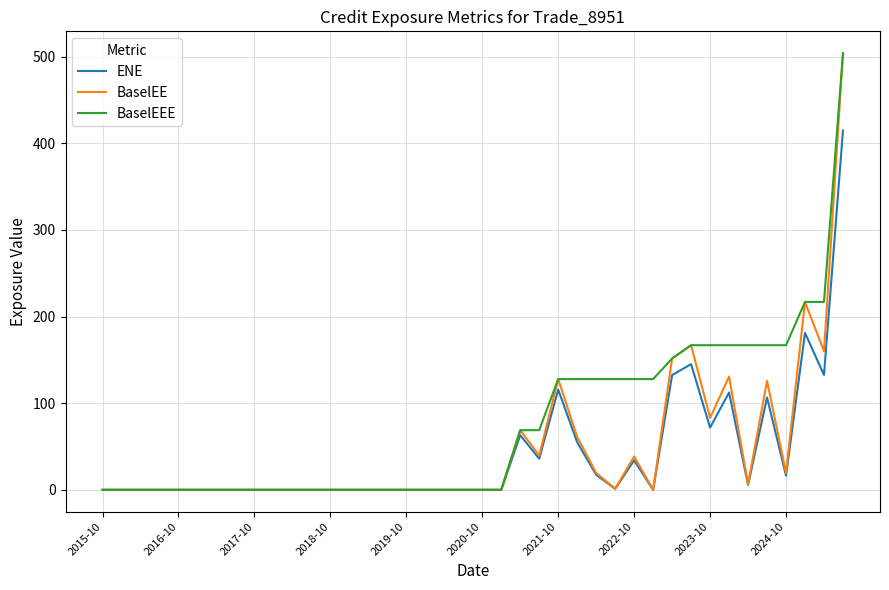

Which series has the largest total across all categories?

BaselEEE